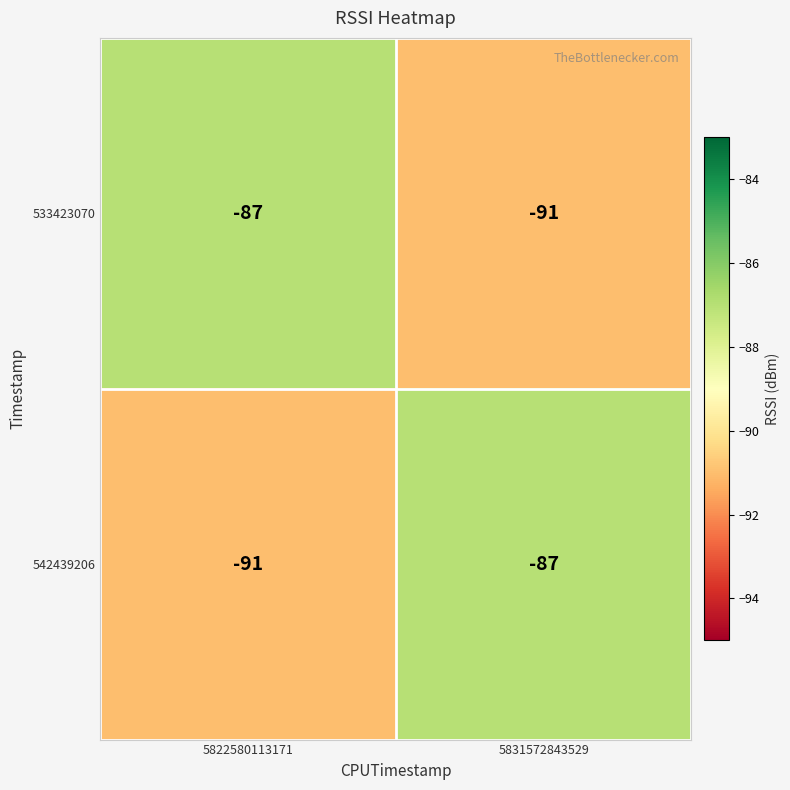

What is the difference between the 533423070 values at 5831572843529 and 5822580113171?

4